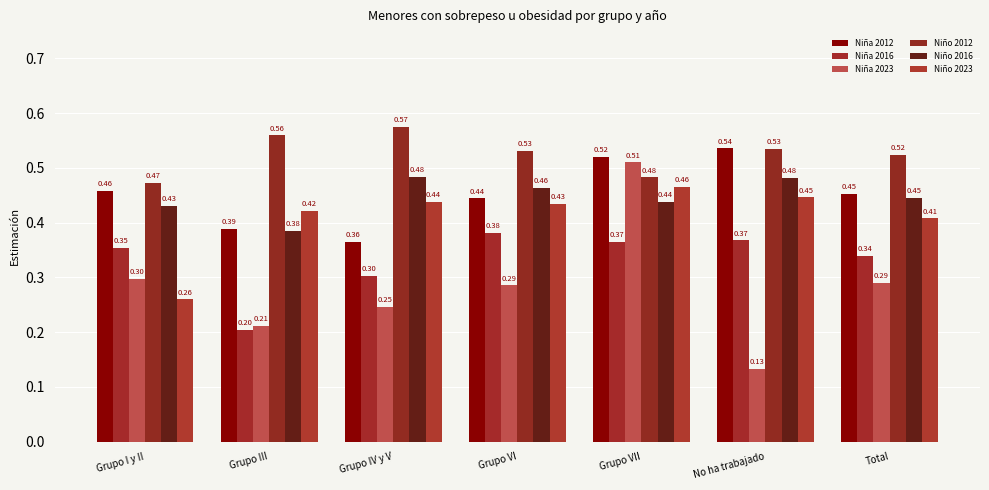

At which label is Niño 2016 closest to 0?

Grupo III